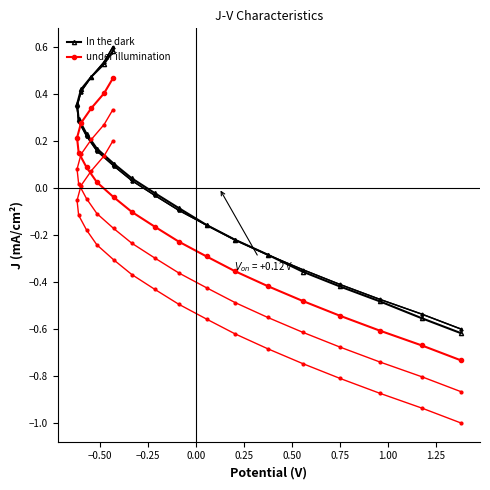

True or false: under illumination and In the dark cross at least once.

False